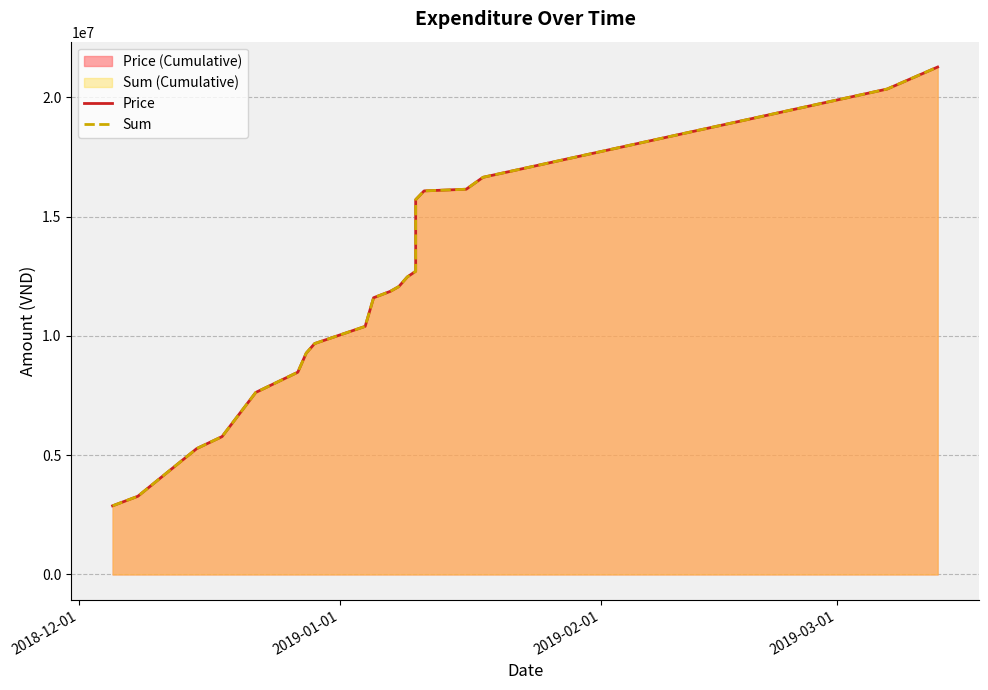

Is the value of Sum at 13 greater than the value of Price at 2019-03-01?

Yes